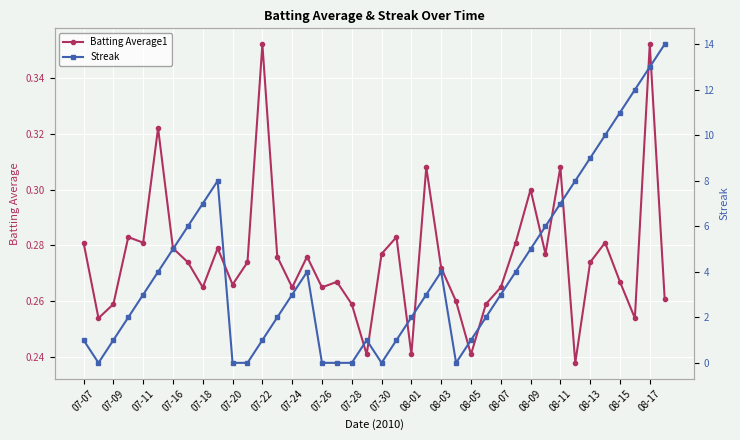

True or false: Batting Average1 has more than 2 interior local peaks.

True